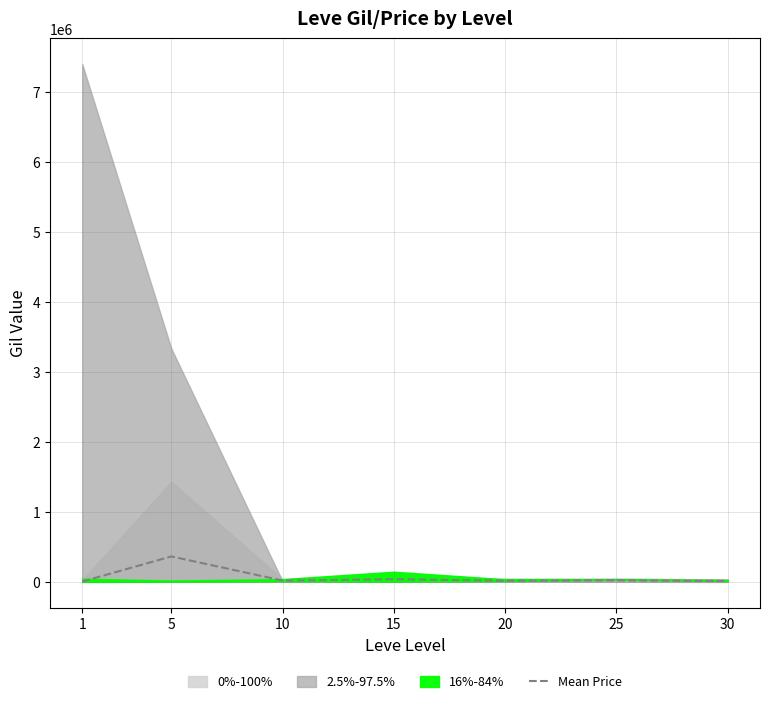

Is it true that the value at 5 is 173301.9?

False